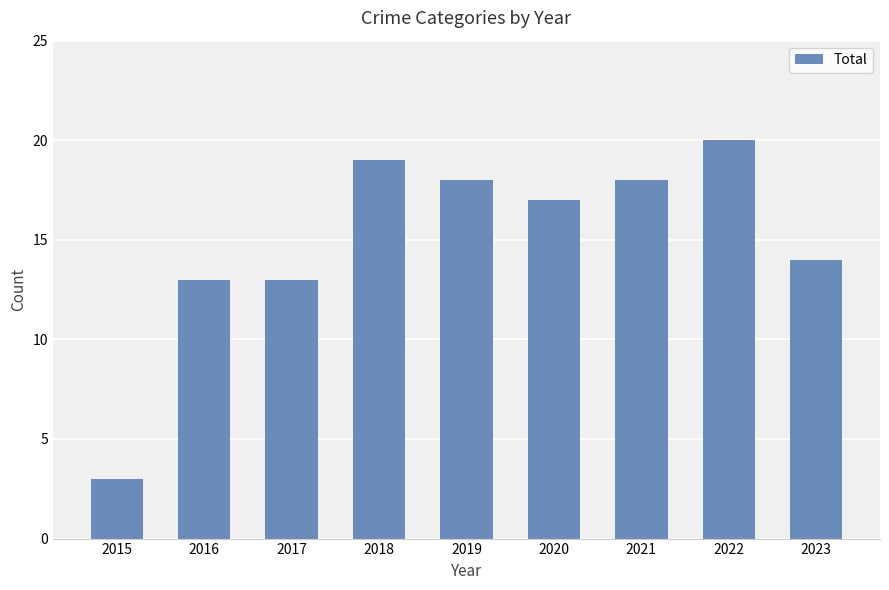

Which category has the lowest value across all series?

2015